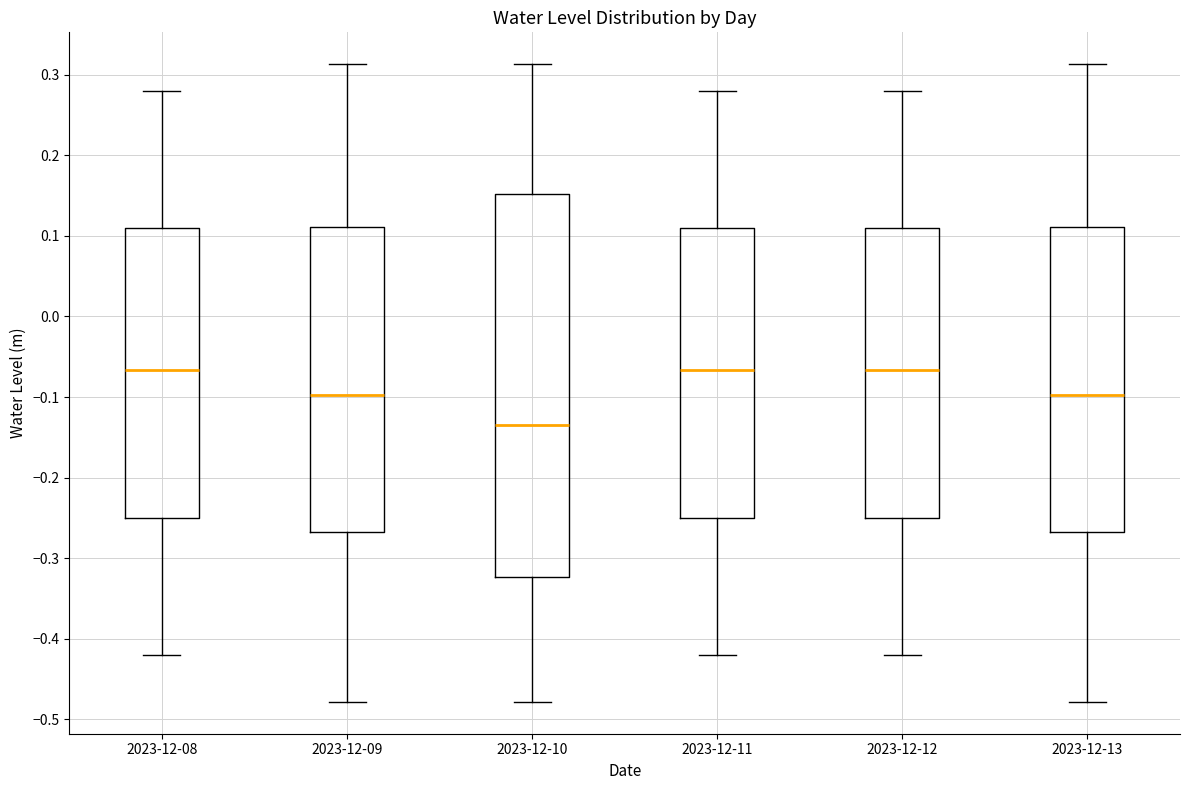

Reading left to right, transcribe this box plot: for each box, give where its median line is, the range the box spans, and where its two whiskers end, as read against the y-axis. The values are not printed on the chart, so give them approximately, as read against the axis.

2023-12-08: median -0.07, box -0.25 to 0.11, whiskers -0.42 to 0.28
2023-12-09: median -0.10, box -0.27 to 0.11, whiskers -0.48 to 0.31
2023-12-10: median -0.14, box -0.32 to 0.15, whiskers -0.48 to 0.31
2023-12-11: median -0.07, box -0.25 to 0.11, whiskers -0.42 to 0.28
2023-12-12: median -0.07, box -0.25 to 0.11, whiskers -0.42 to 0.28
2023-12-13: median -0.10, box -0.27 to 0.11, whiskers -0.48 to 0.31